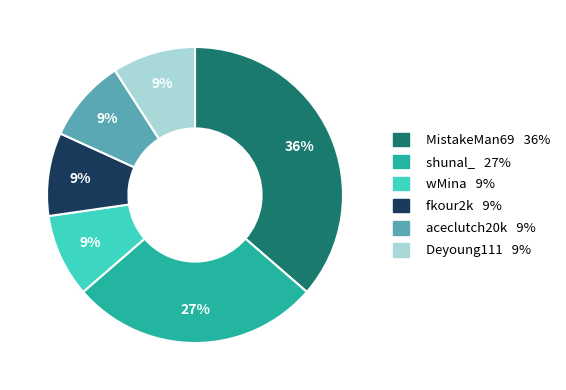

Is there any slice that represents more than half of the pie?

No